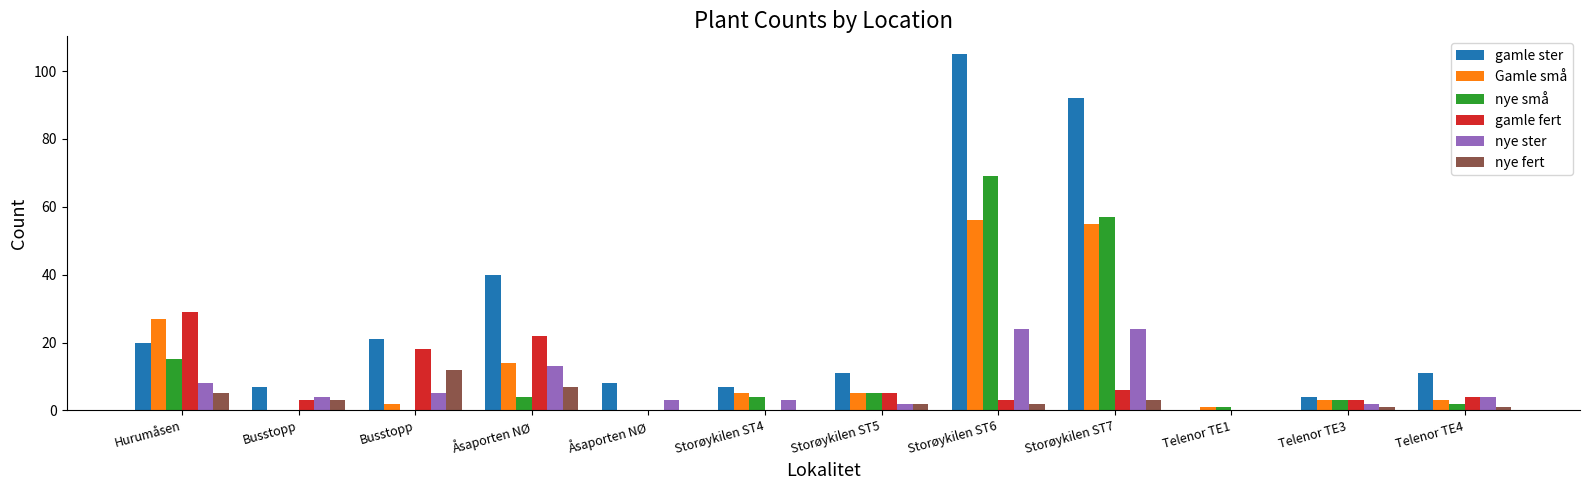

Reading left to right, extract all data points from this chart.

gamle ster: 20	7	21	40	8	7	11	105	92	0	4	11
Gamle små: 27	0	2	14	0	5	5	56	55	1	3	3
nye små: 15	0	0	4	0	4	5	69	57	1	3	2
gamle fert: 29	3	18	22	0	0	5	3	6	0	3	4
nye ster: 8	4	5	13	3	3	2	24	24	0	2	4
nye fert: 5	3	12	7	0	0	2	2	3	0	1	1